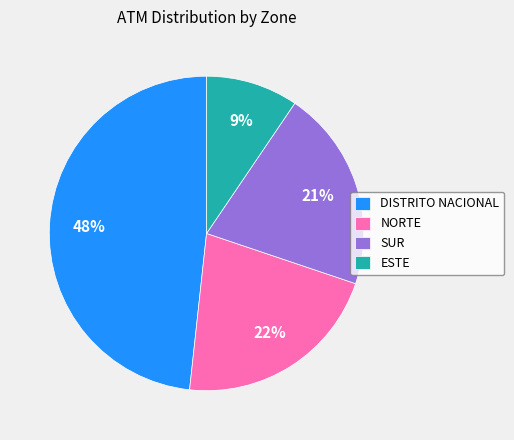

To the nearest percent, what portion does SUR represent?

21%